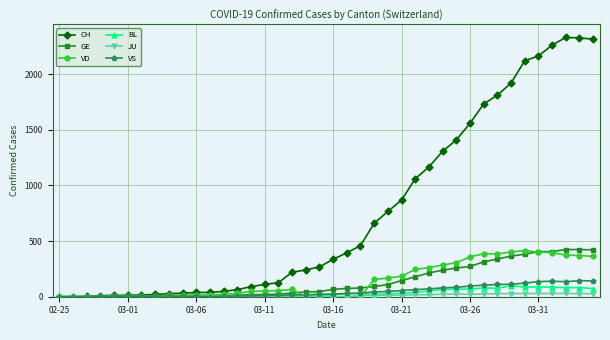

What is the maximum value shown in the chart?

2330